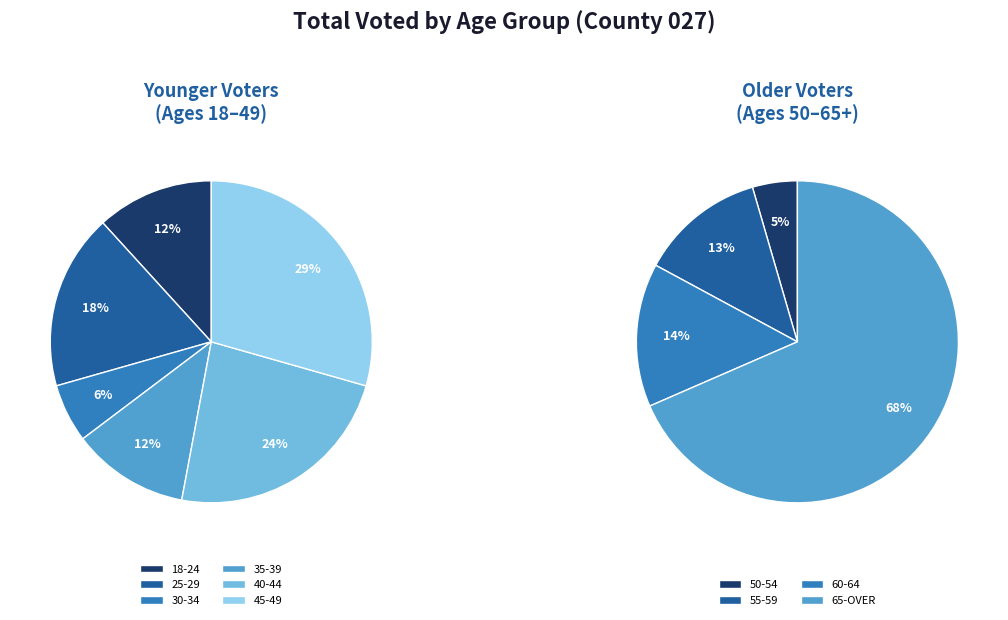

True or false: 65-OVER accounts for 46% of the total.

False